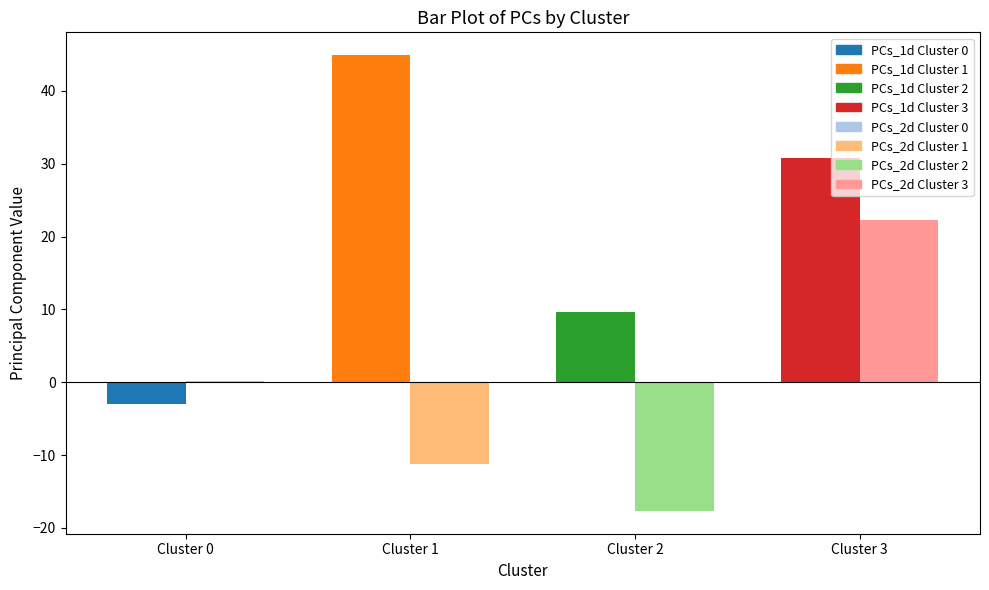

Where does the PCs_1d series first go above 30?

1